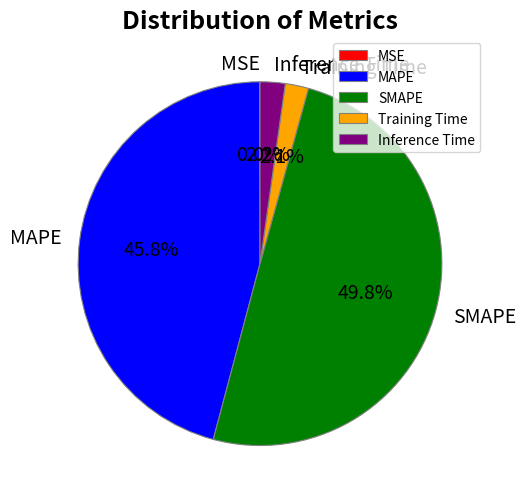

To the nearest percent, what is the average slice percentage?

20%